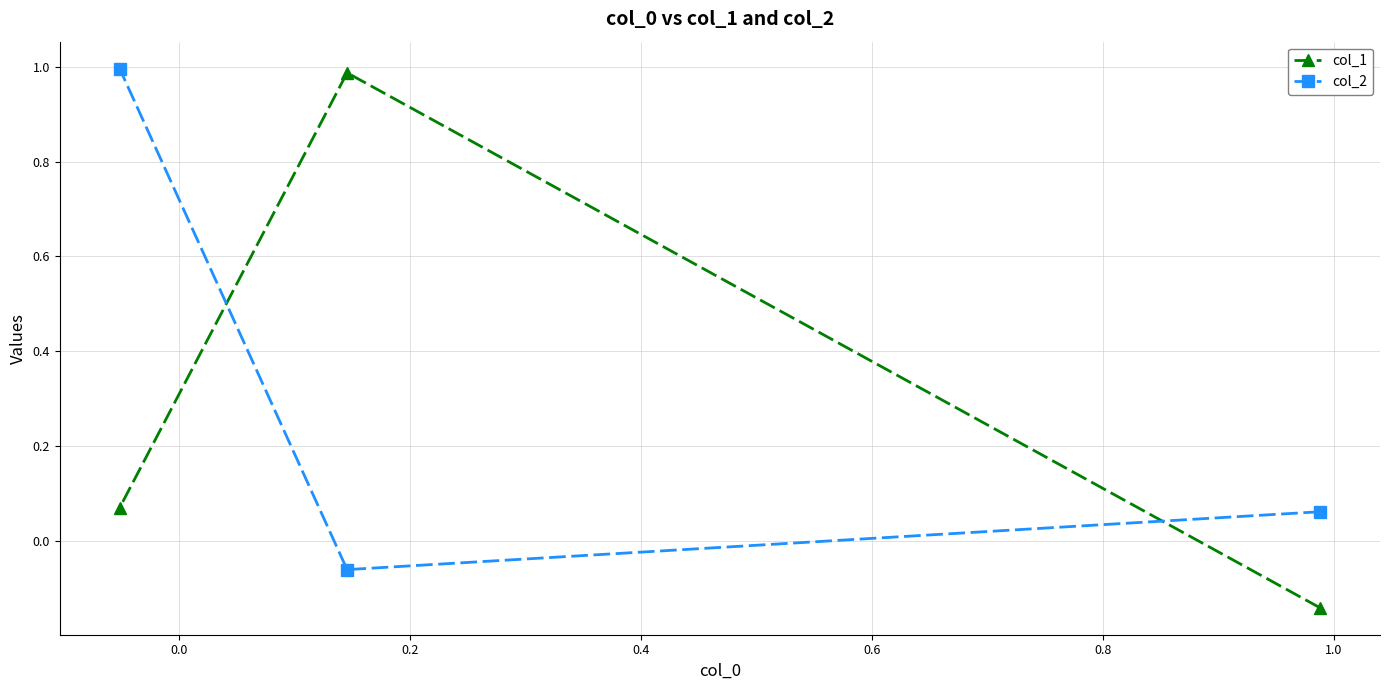

At how many categories does at least one series exceed 0?

3